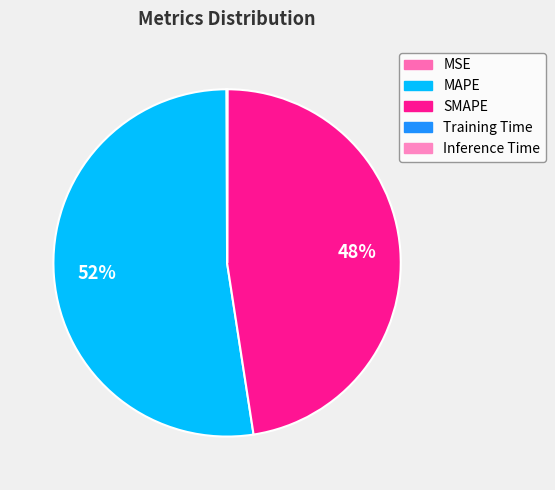

Is it true that MSE is 14% of the pie?

False